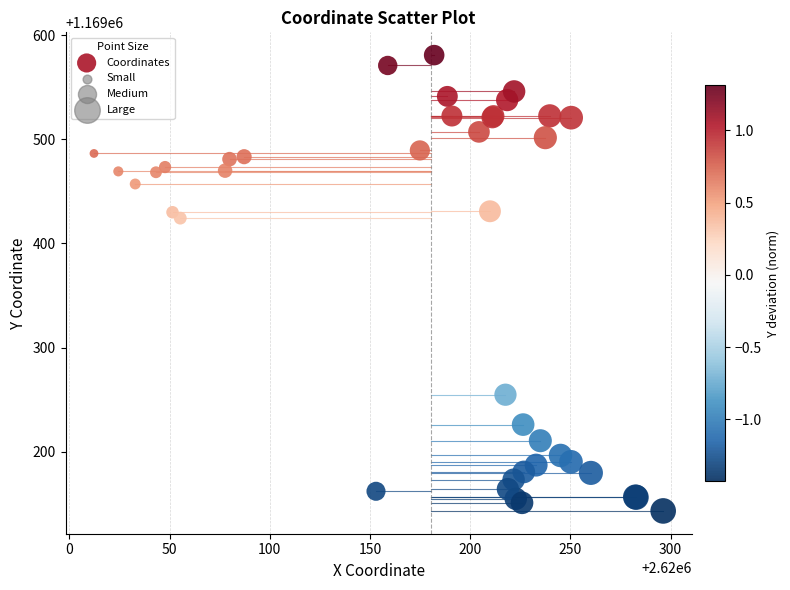

What Y value in the scatter plot is closest to 1169361?

1169424.2